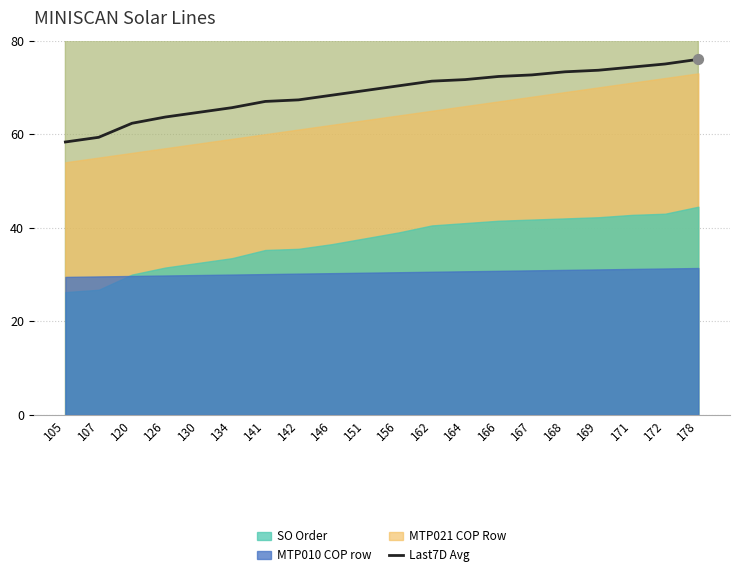

What is the ratio of the value at 134 to the value at 107?

1.1